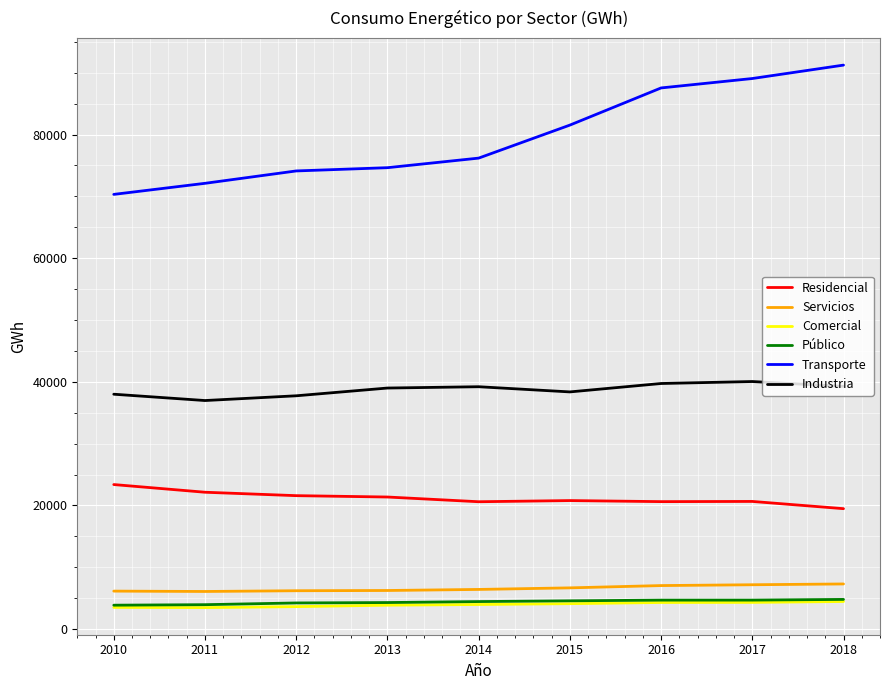

What is the lowest value of the Servicios series?

6087